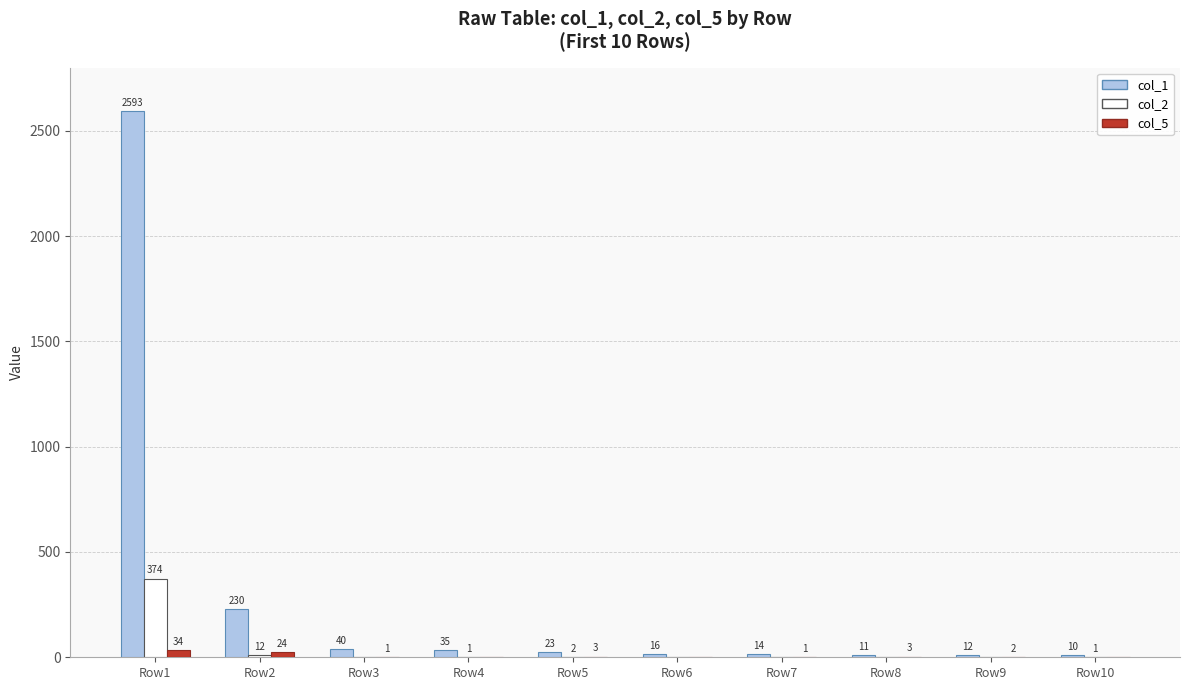

Reading right to left, transcribe all the data shown in this chart.

col_1: 10	12	11	14	16	23	35	40	230	2593
col_2: 1	0	0	0	0	2	1	0	12	374
col_5: 0	2	3	1	0	3	0	1	24	34